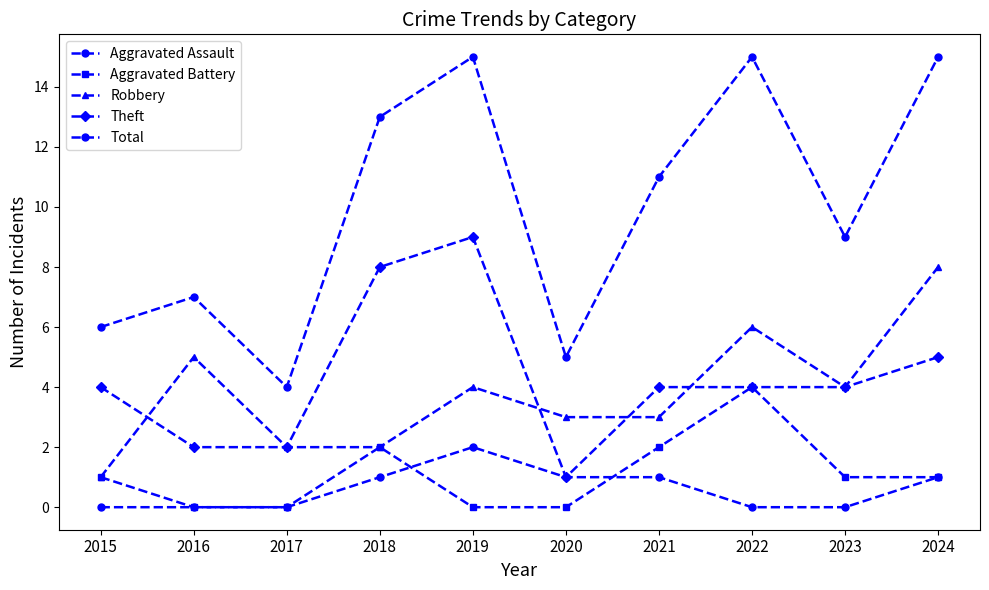

Which series has the largest range (max minus min)?

Total